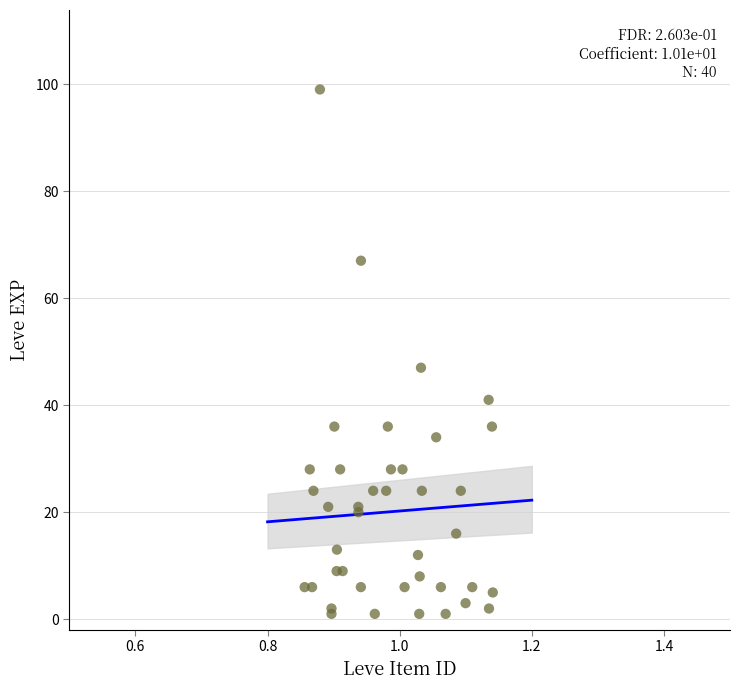

What Y value in the scatter plot is closest to 50?

47